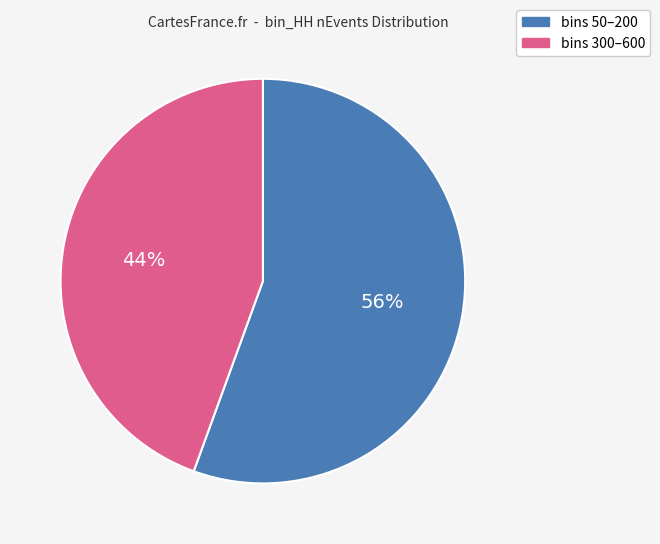

To the nearest percent, what is the average slice percentage?

50%